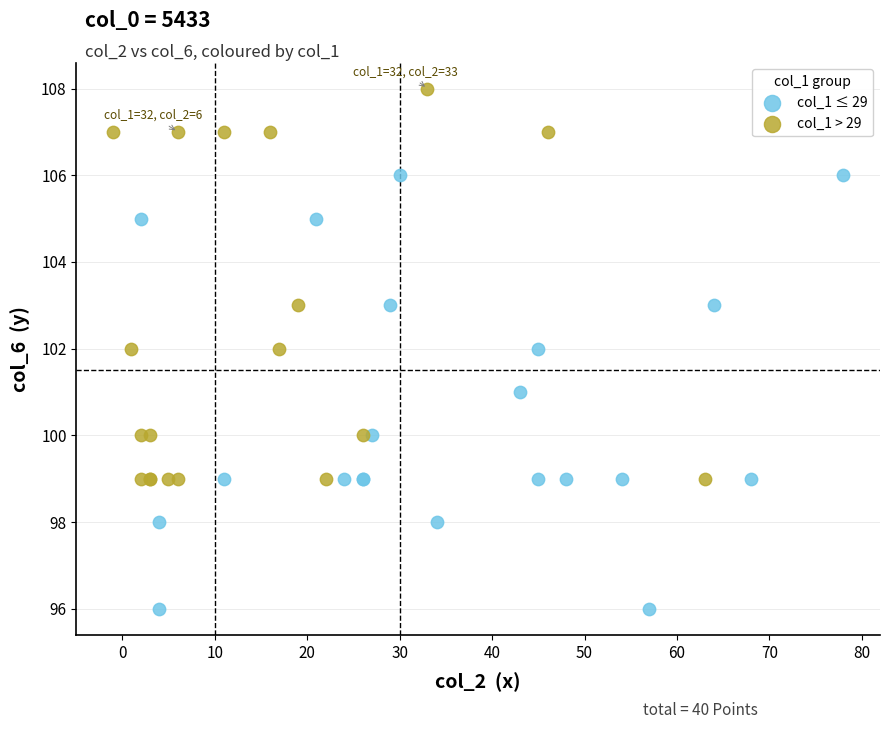

Which series contains the highest Y value?

col_1 > 29